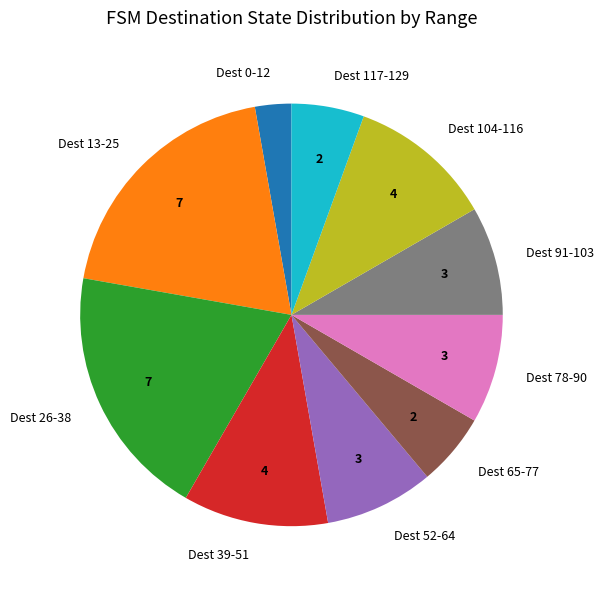

True or false: Dest 0-12 accounts for 16% of the total.

False